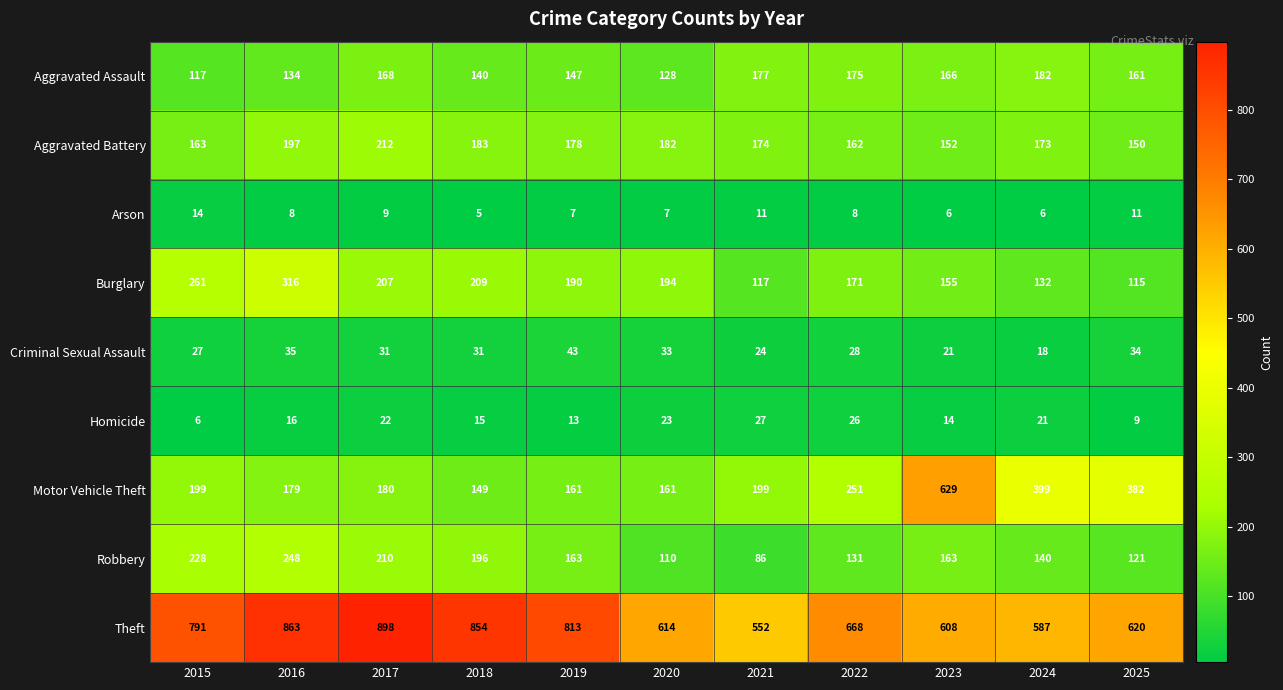

True or false: Aggravated Battery has a value of 173 at 2024.

True